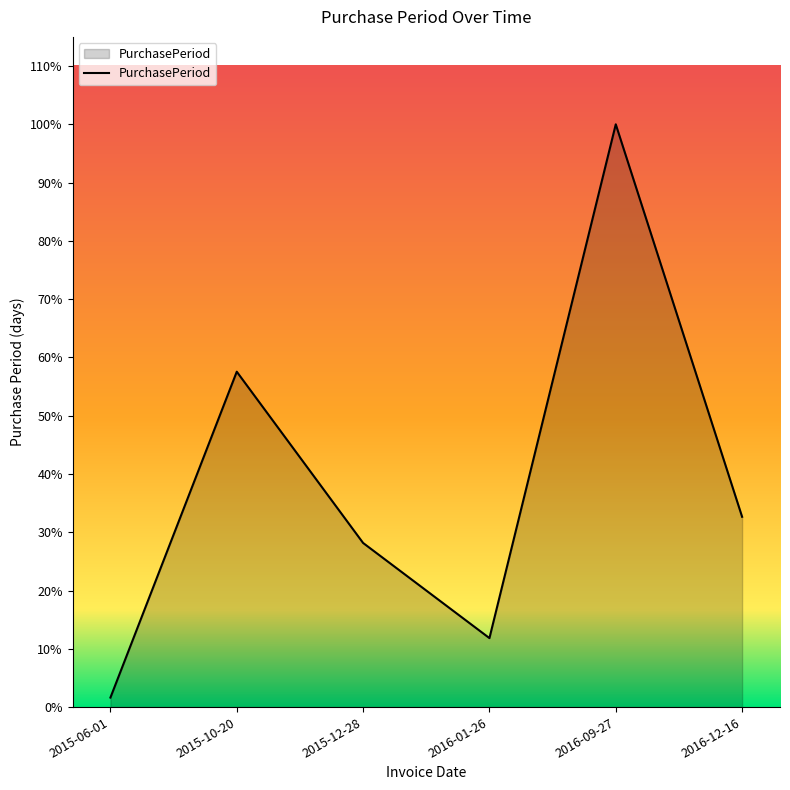

Does the chart have visible grid lines?

No